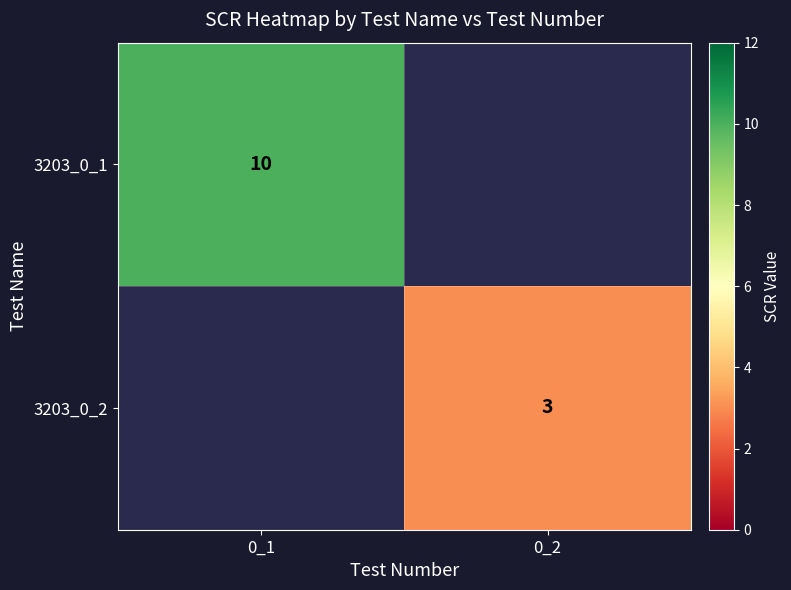

The 3203_0_2 series shows 1 at 0_2. True or false?

False